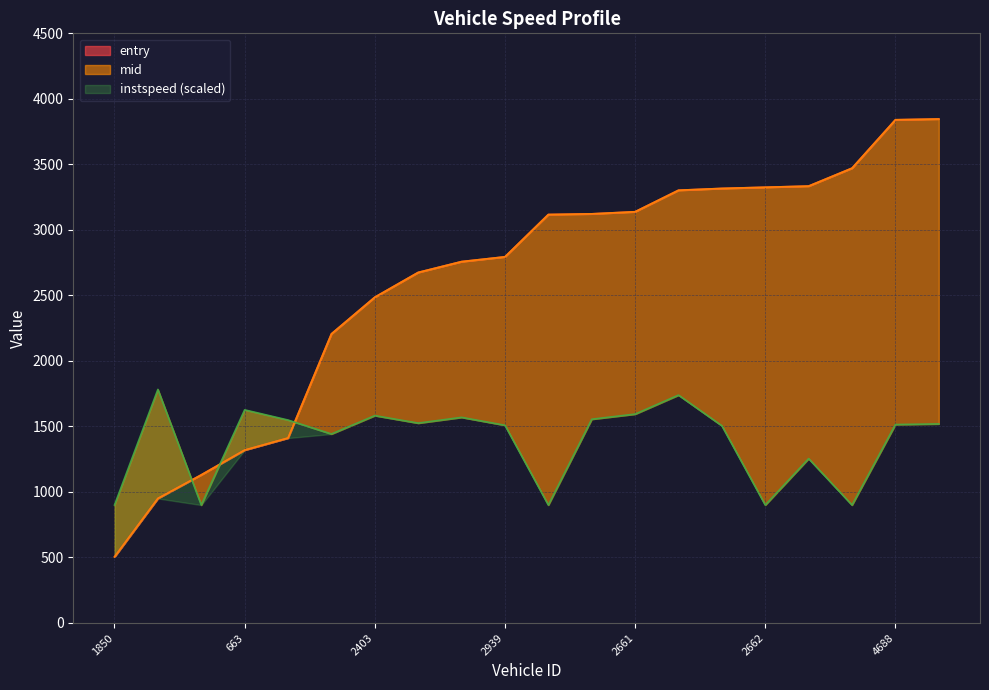

Rank the categories by mid value from lowest to highest.

1850, 408, 442, 663, 684, 2431, 2403, 2425, 3859, 2939, 3858, 2931, 2661, 3862, 2677, 2662, 2925, 3850, 4688, 5850